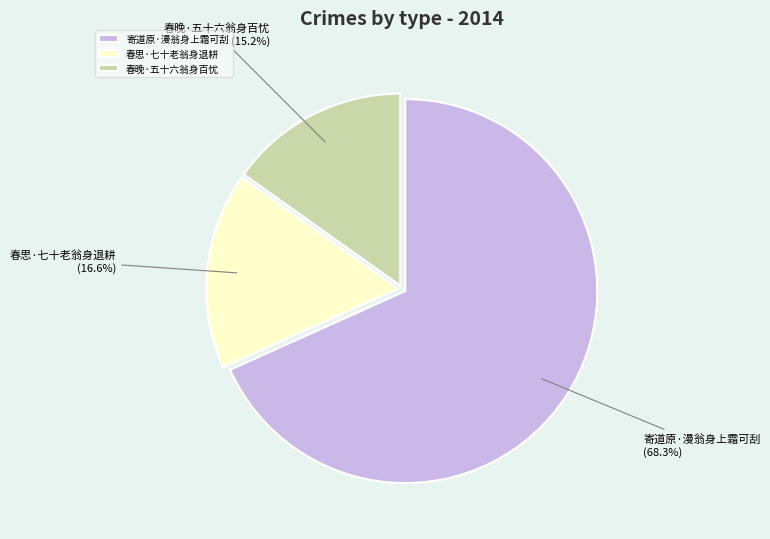

To the nearest percent, what is the difference between the 春晚·五十六翁身百忧 and 春思·七十老翁身退耕 slice percentages?

1%